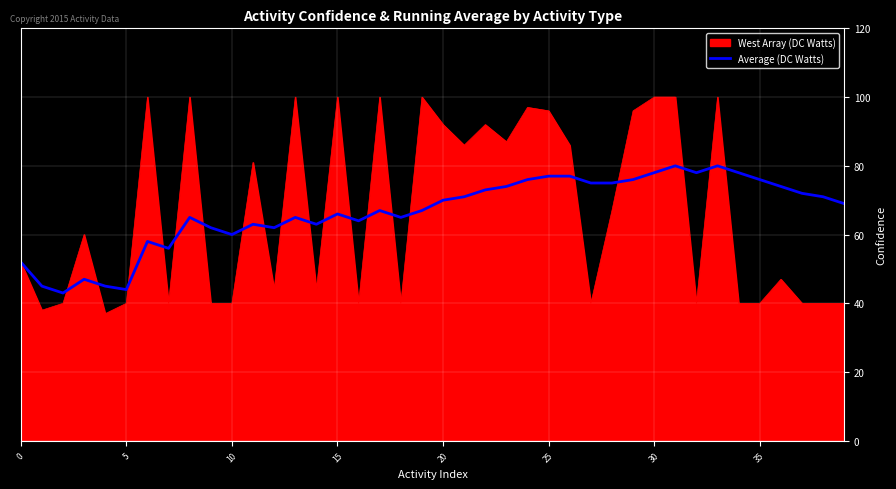

Which series has the largest range (max minus min)?

West Array (DC Watts)